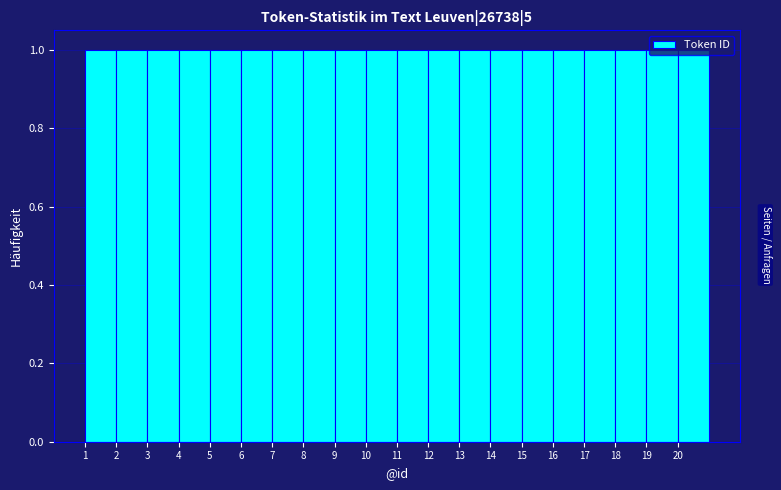

Reading left to right, list every bar in this chart as the range it spans on the x-axis followed by its height. The values are not printed on the chart, so give them approximately, as read against the axis.

1 to 2: 1
2 to 3: 1
3 to 4: 1
4 to 5: 1
5 to 6: 1
6 to 7: 1
7 to 8: 1
8 to 9: 1
9 to 10: 1
10 to 11: 1
11 to 12: 1
12 to 13: 1
13 to 14: 1
14 to 15: 1
15 to 16: 1
16 to 17: 1
17 to 18: 1
18 to 19: 1
19 to 20: 1
20 to 21: 1